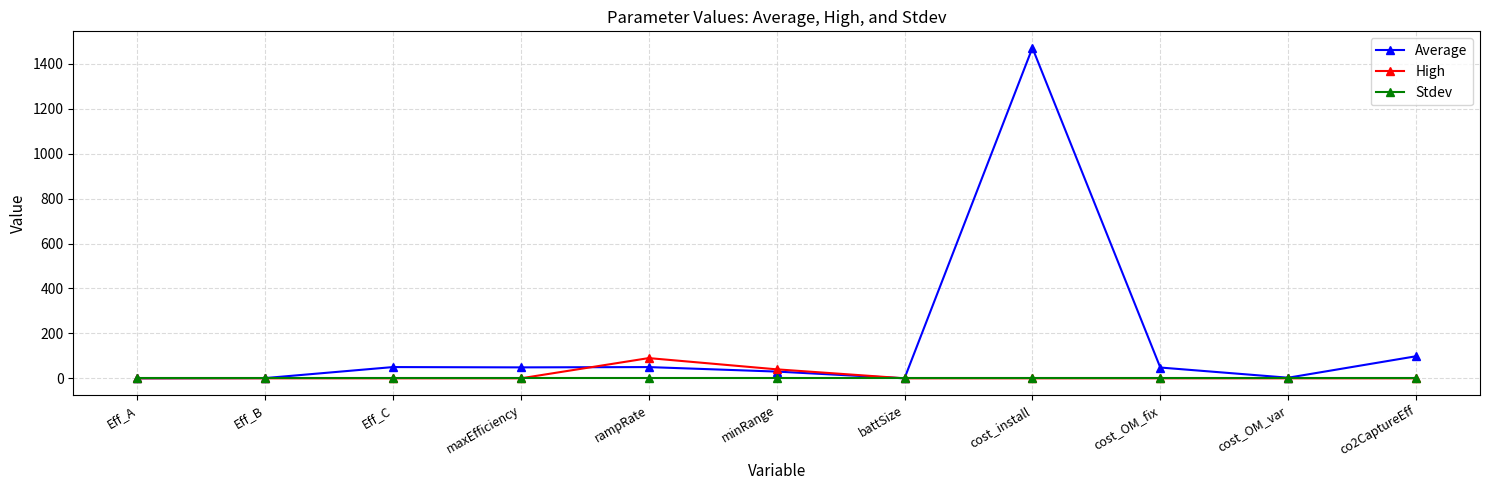

Which series has the largest total across all categories?

Average